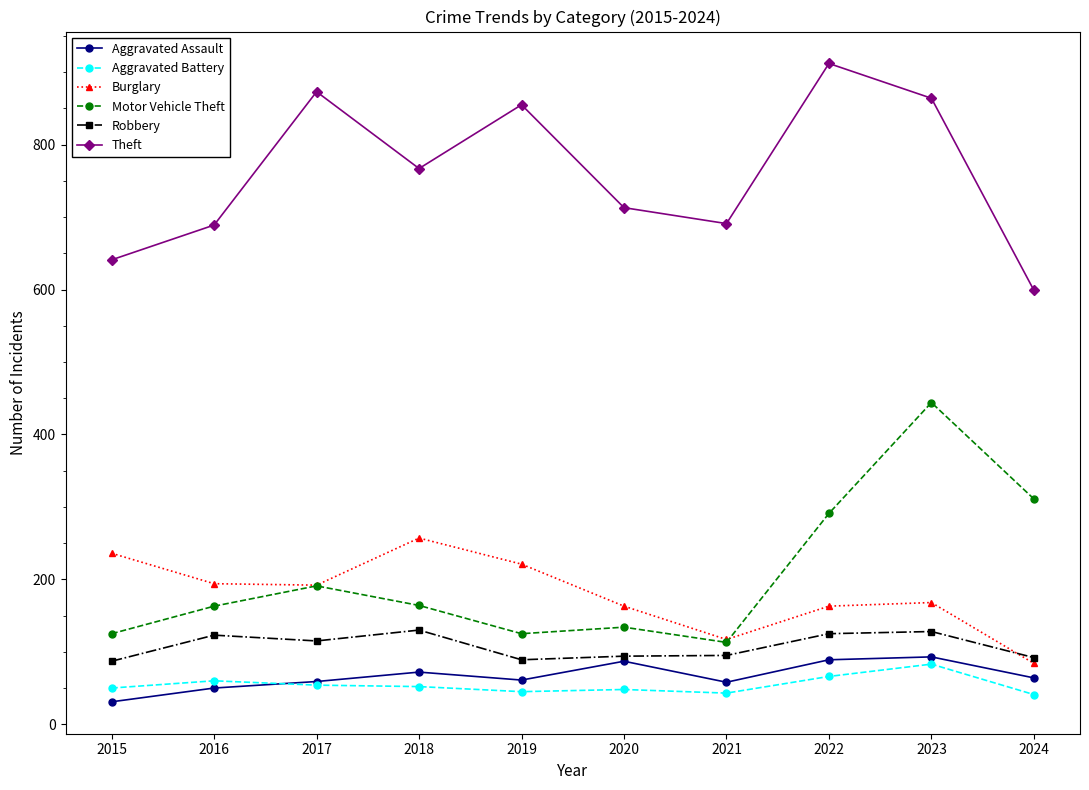

At which label is Theft closest to 755?

2018